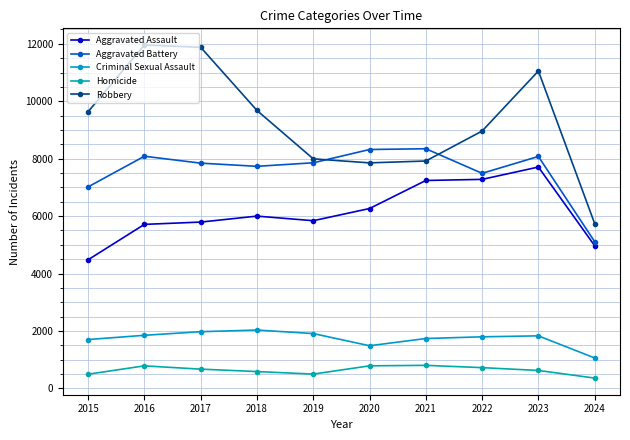

Reading right to left, list all the values displayed in this chart.

Aggravated Assault: 2024=4969	2023=7710	2022=7280	2021=7242	2020=6265	2019=5841	2018=6001	2017=5793	2016=5713	2015=4480
Aggravated Battery: 2024=5111	2023=8078	2022=7491	2021=8347	2020=8320	2019=7858	2018=7735	2017=7845	2016=8086	2015=7019
Criminal Sexual Assault: 2024=1061	2023=1831	2022=1798	2021=1738	2020=1487	2019=1911	2018=2033	2017=1976	2016=1850	2015=1703
Homicide: 2024=361	2023=626	2022=724	2021=804	2020=787	2019=499	2018=588	2017=672	2016=786	2015=496
Robbery: 2024=5740	2023=11054	2022=8963	2021=7920	2020=7855	2019=7995	2018=9681	2017=11880	2016=11960	2015=9638